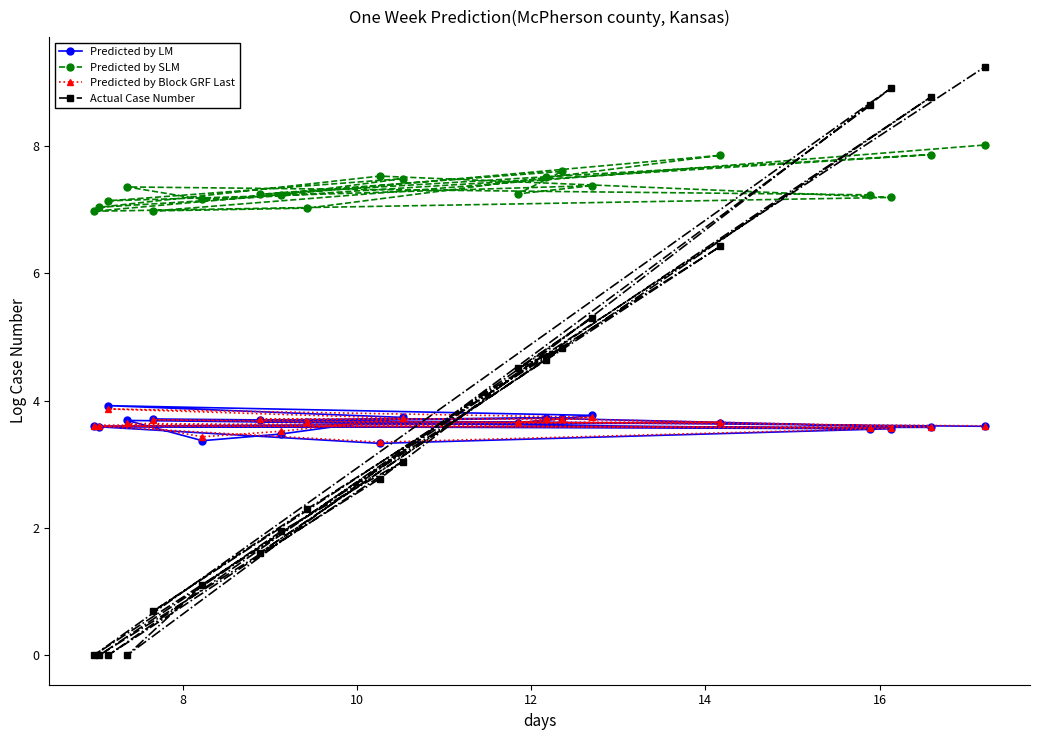

What is the sum of all Predicted by Block GRF Last values?

72.7